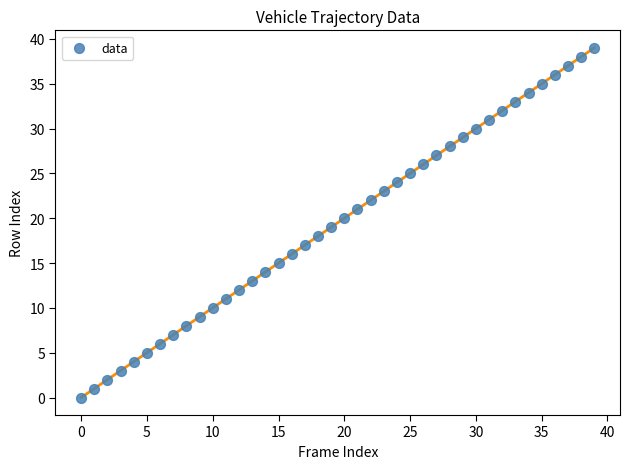

What is the range of Y values (max minus min)?

39